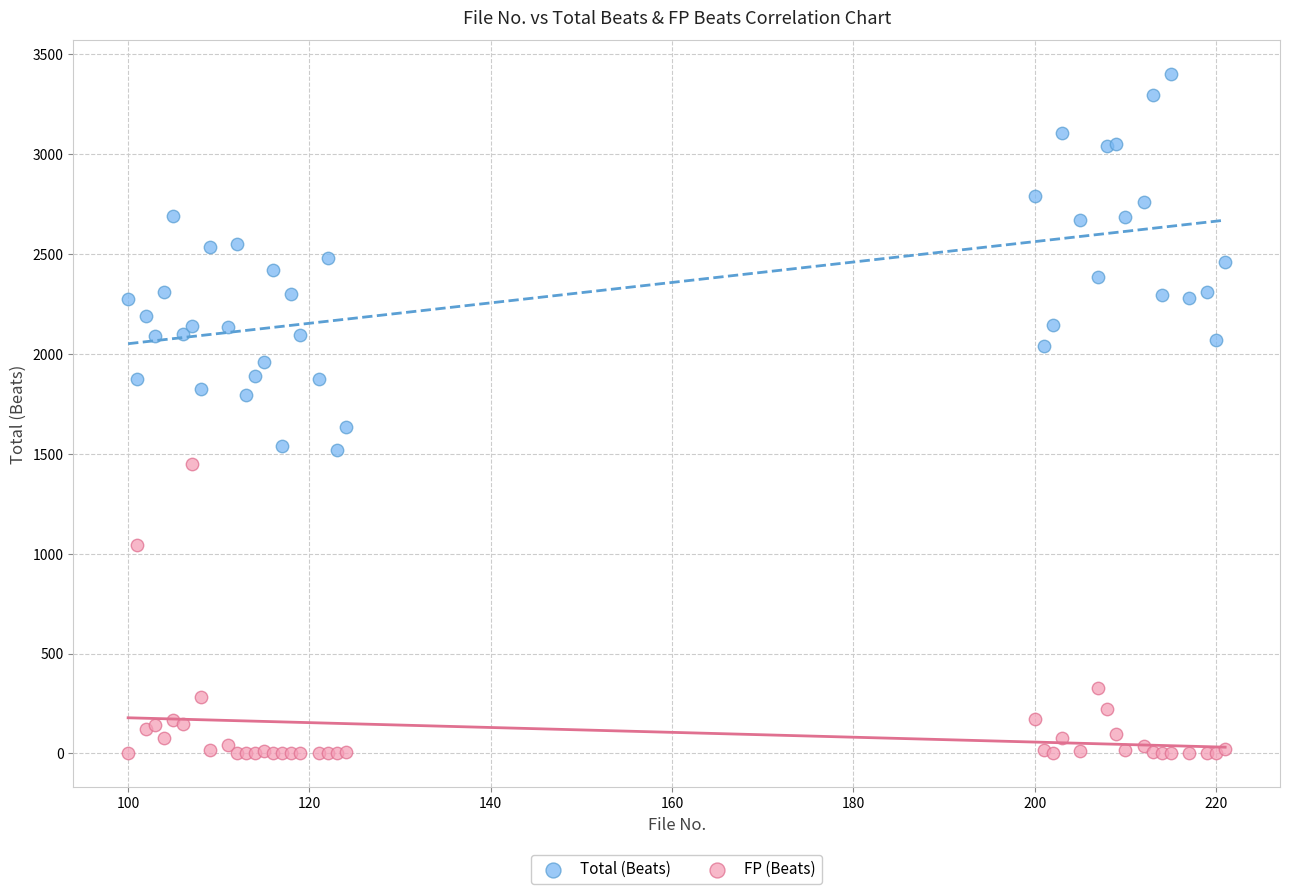

Which series reaches the maximum Y coordinate?

Total (Beats)